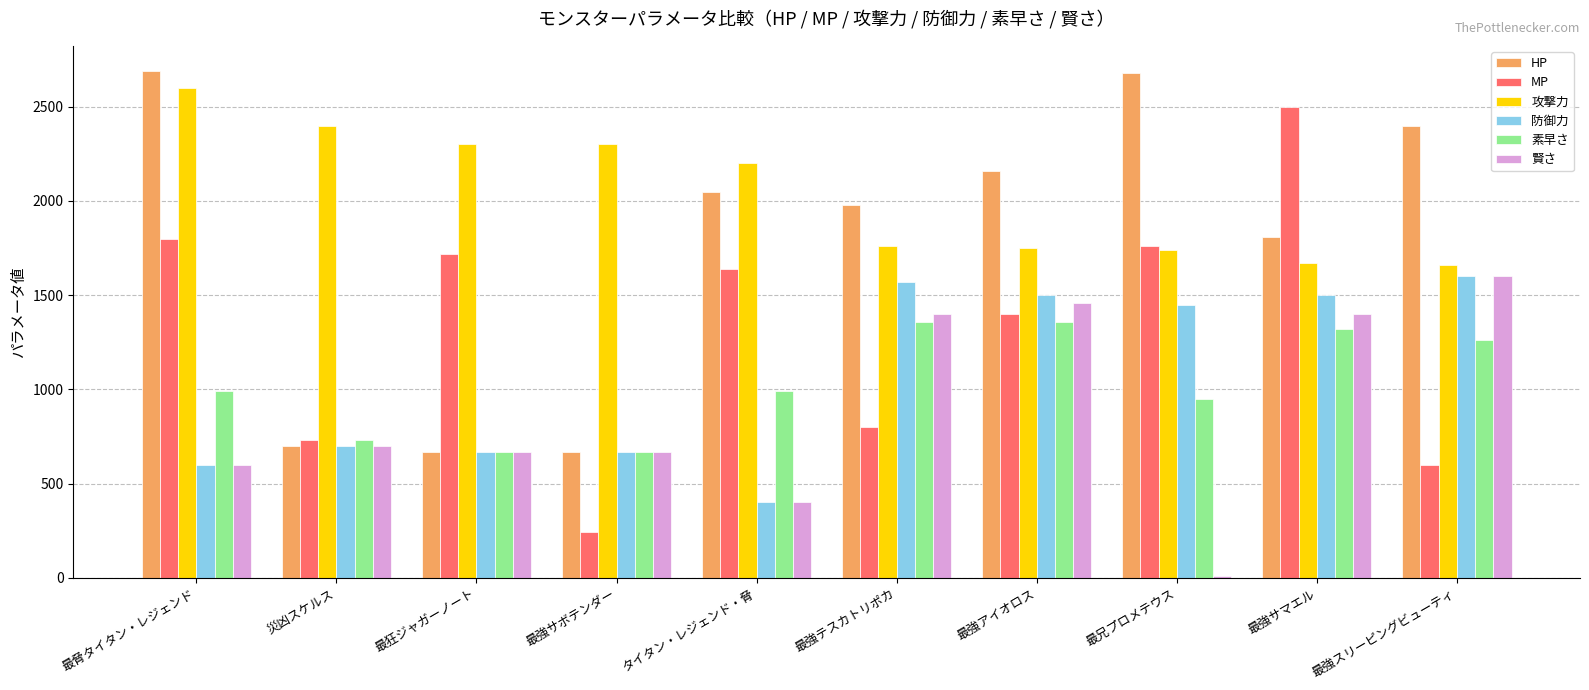

The 攻撃力 series shows 2200 at タイタン・レジェンド・脅. True or false?

True